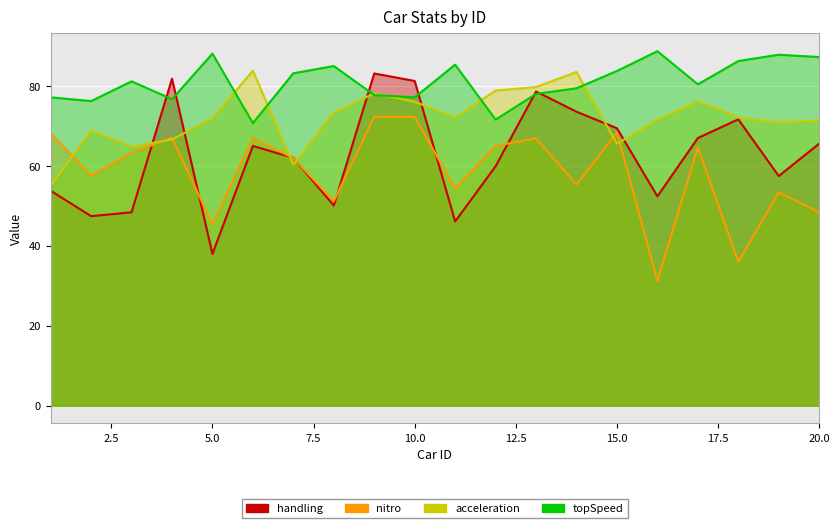

What is the total value across all series at 16?

243.8